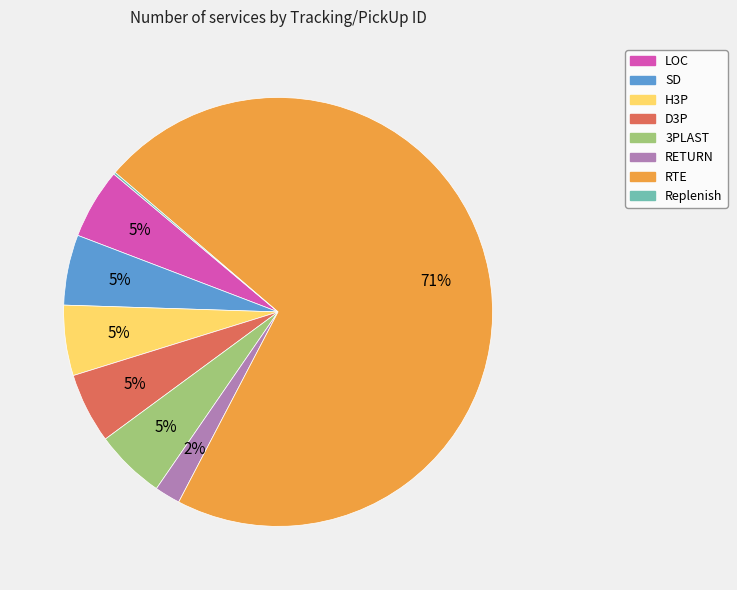

Does RTE represent more than half of the total?

Yes